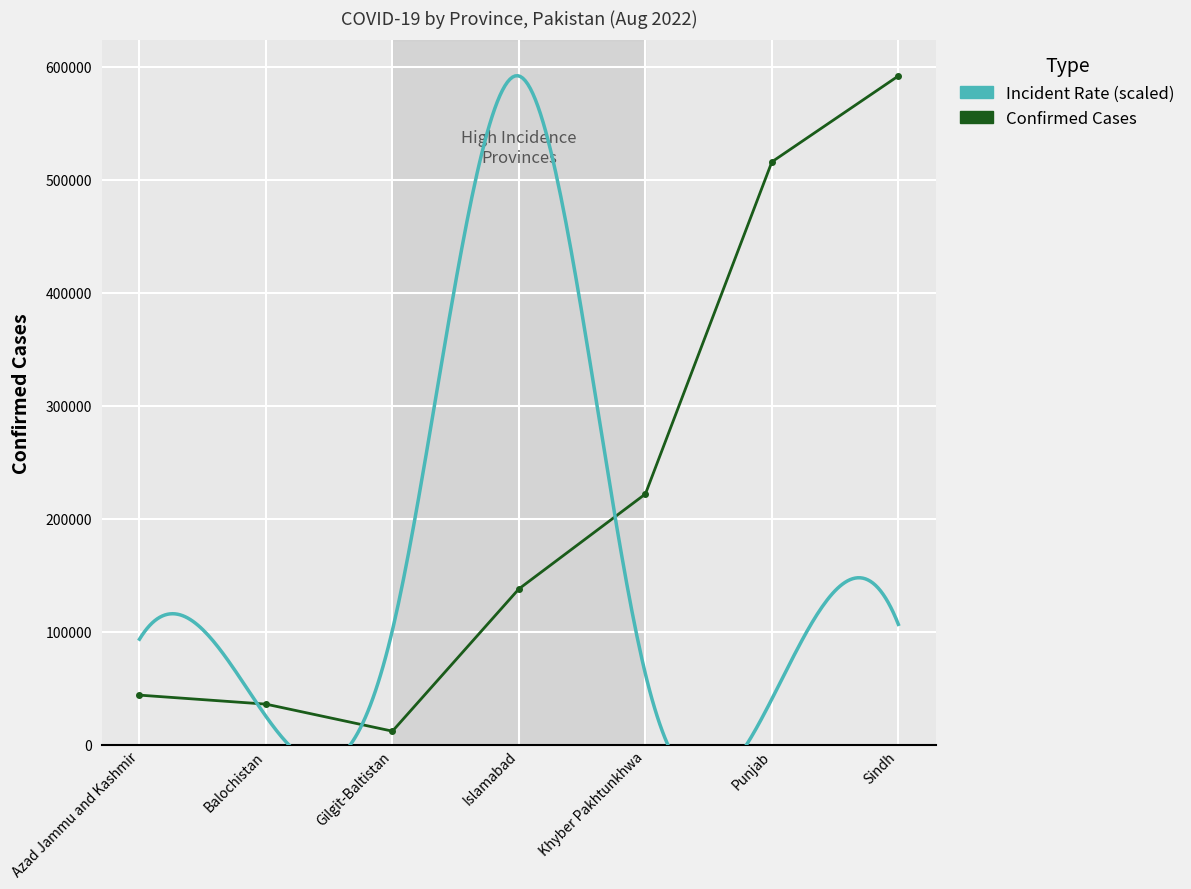

Rank the categories by value from highest to lowest.

Sindh, Punjab, Khyber Pakhtunkhwa, Islamabad, Azad Jammu and Kashmir, Balochistan, Gilgit-Baltistan